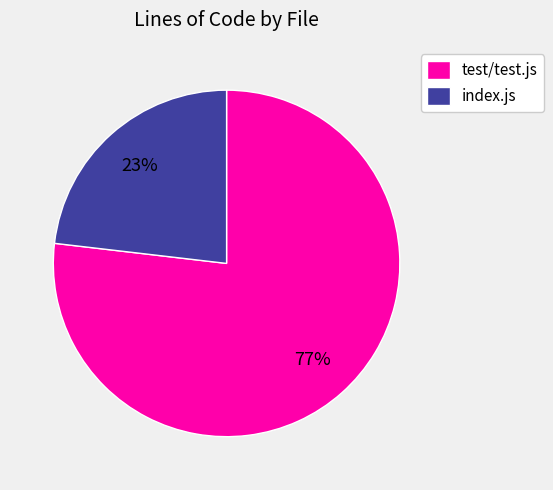

Is it true that test/test.js is 69% of the pie?

False